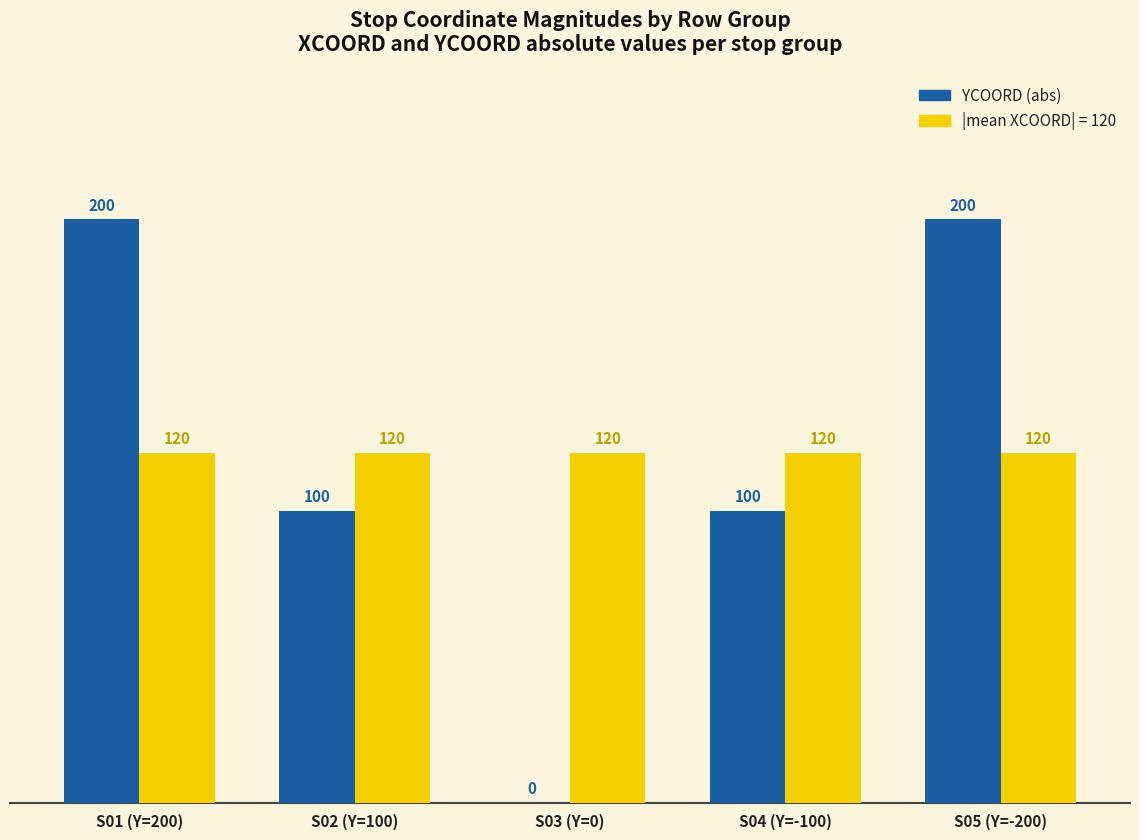

What is the total value across all series at S02 (Y=100)?

220